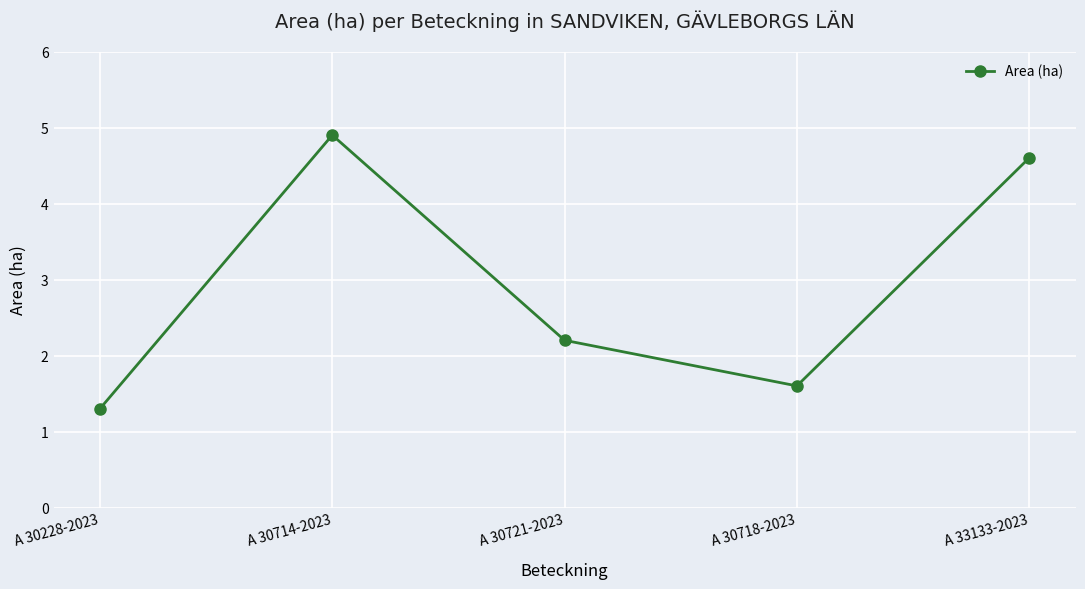

What is the average value?

2.9